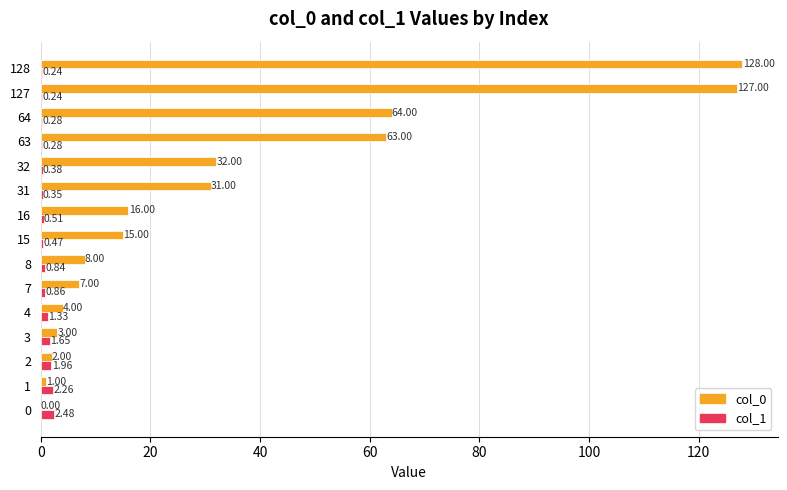

At which category is the sum across all series the highest?

128